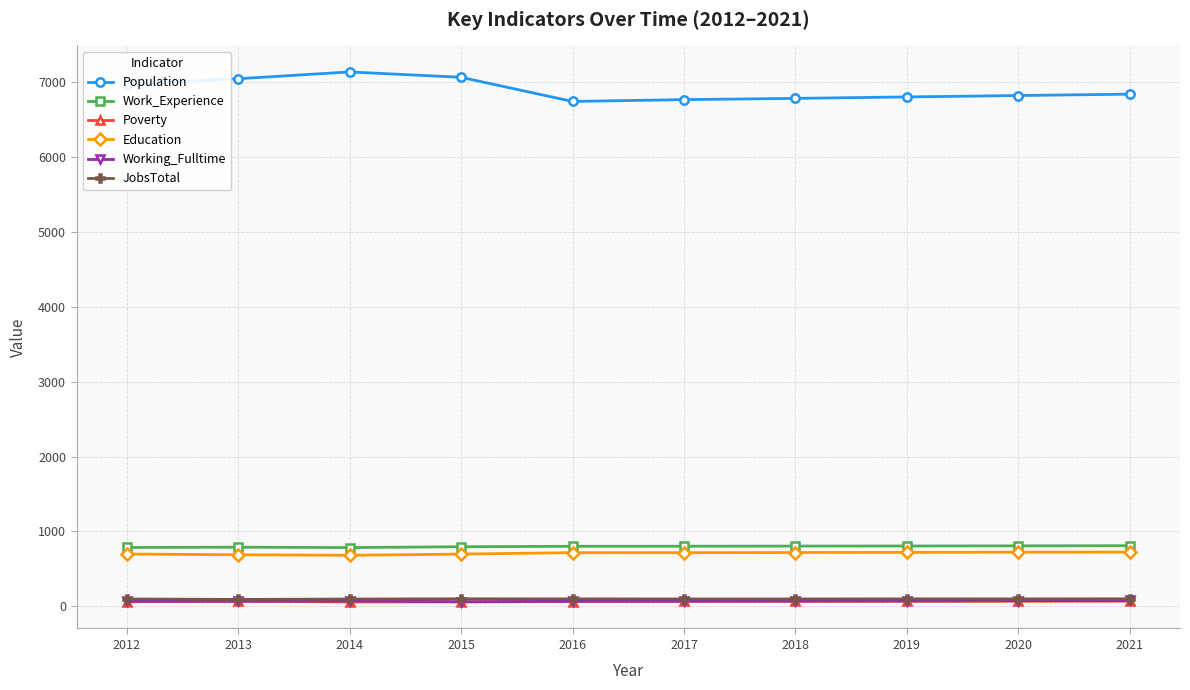

Is the value of Working_Fulltime at 2013 greater than the value of Work_Experience at 2012?

No